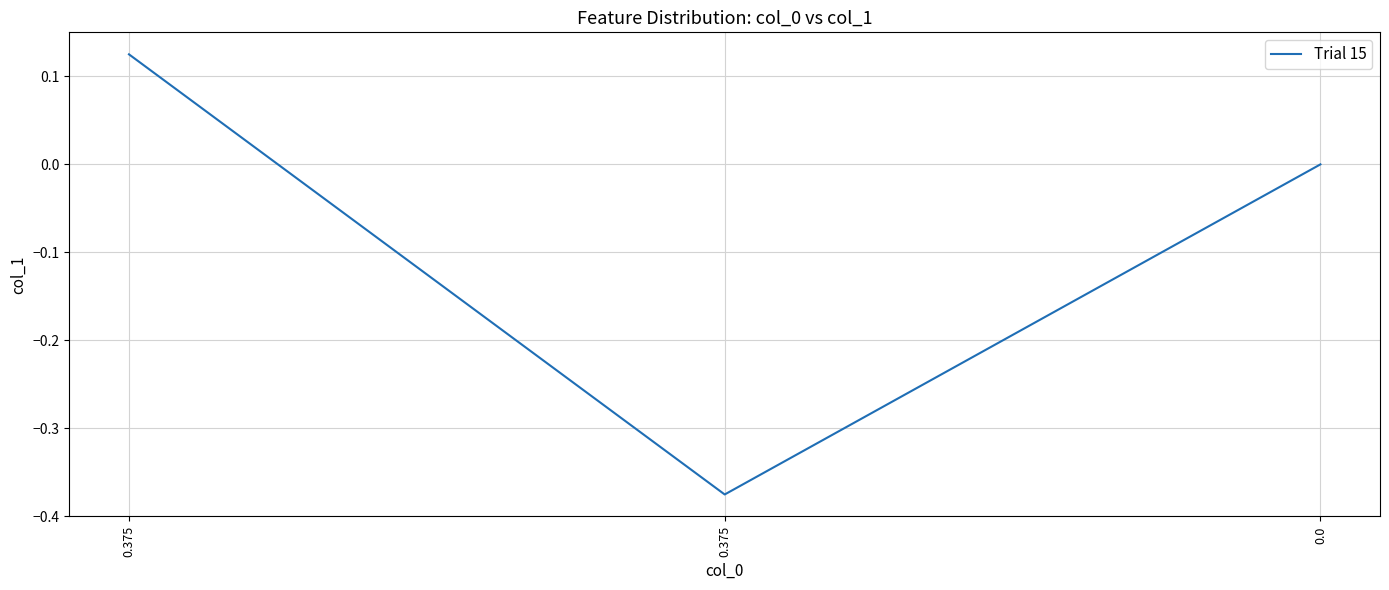

Which category has the highest value across all series?

0.375